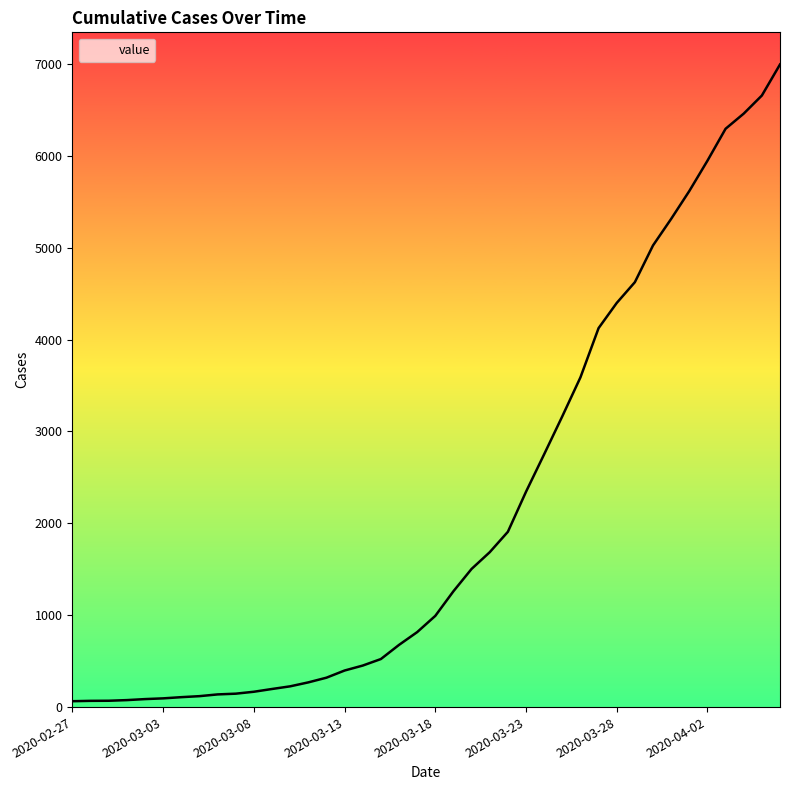

What is the difference between the maximum and minimum values?

6931